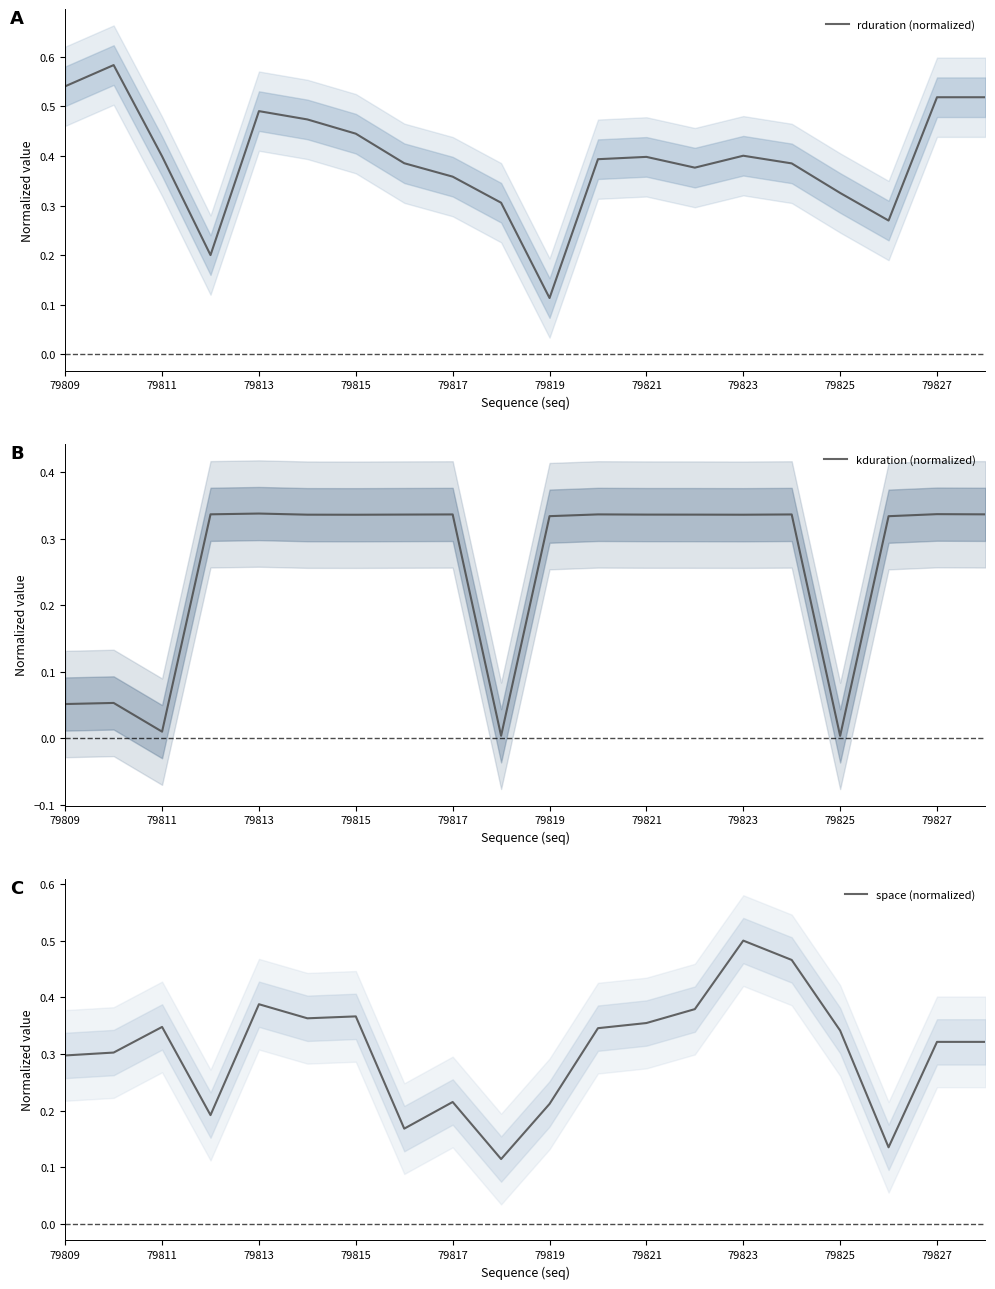

List the series in order of their overall mean, highest first.

rduration (normalized), space (normalized), kduration (normalized)